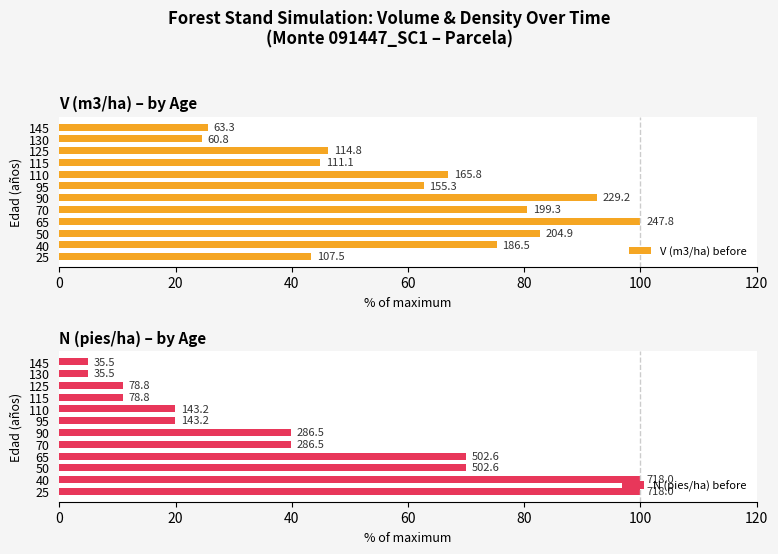

List the series in order of their overall mean, highest first.

V (m3/ha) before, N (pies/ha) before